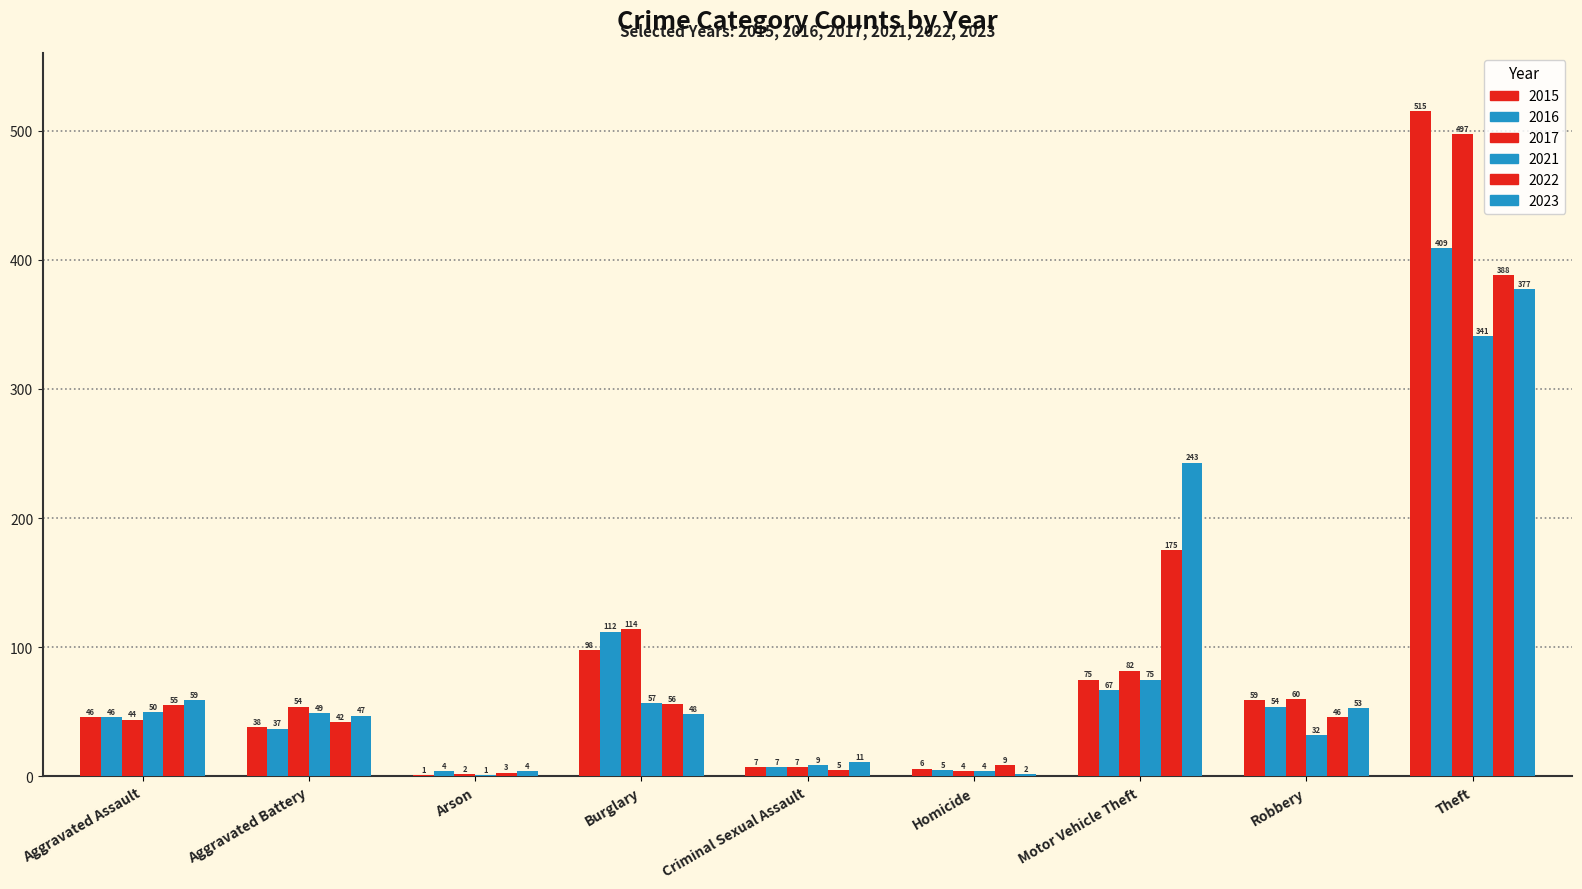

Count the number of data series in this chart.

6